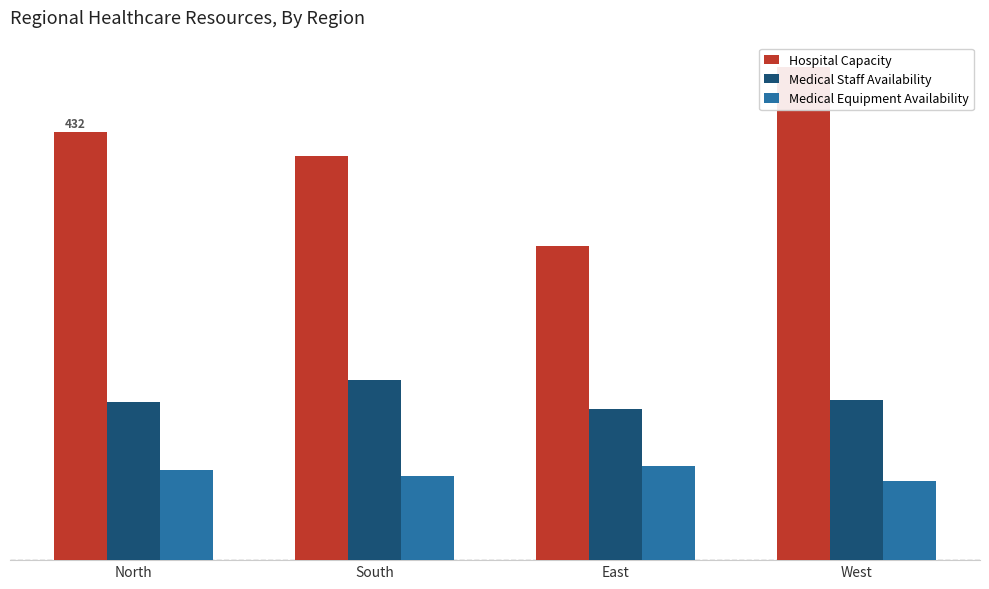

What are all the series names shown in the legend?

Hospital Capacity, Medical Staff Availability, Medical Equipment Availability